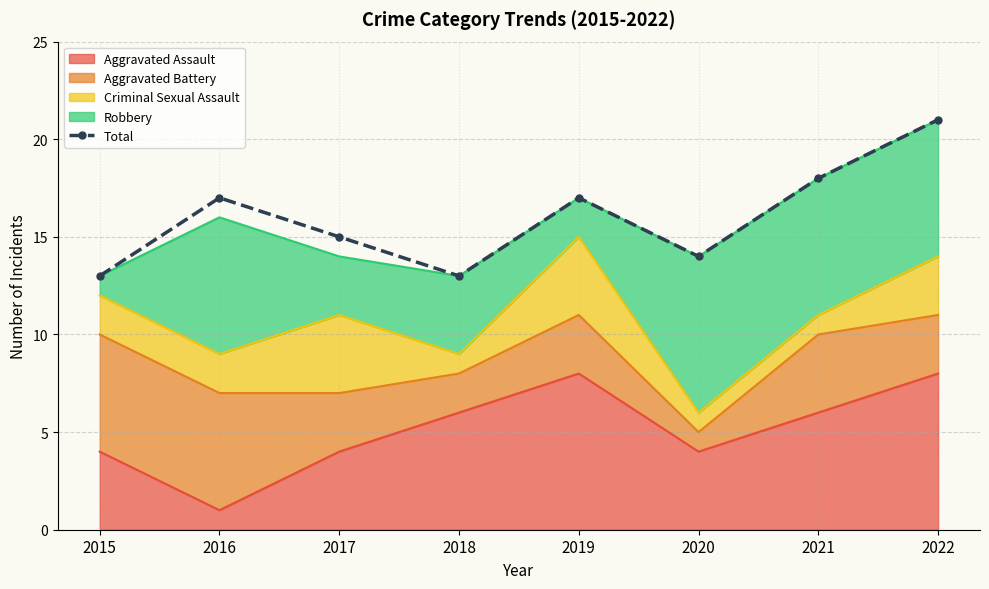

What is the ratio of the value at 2016 to the value at 2017?

1.1